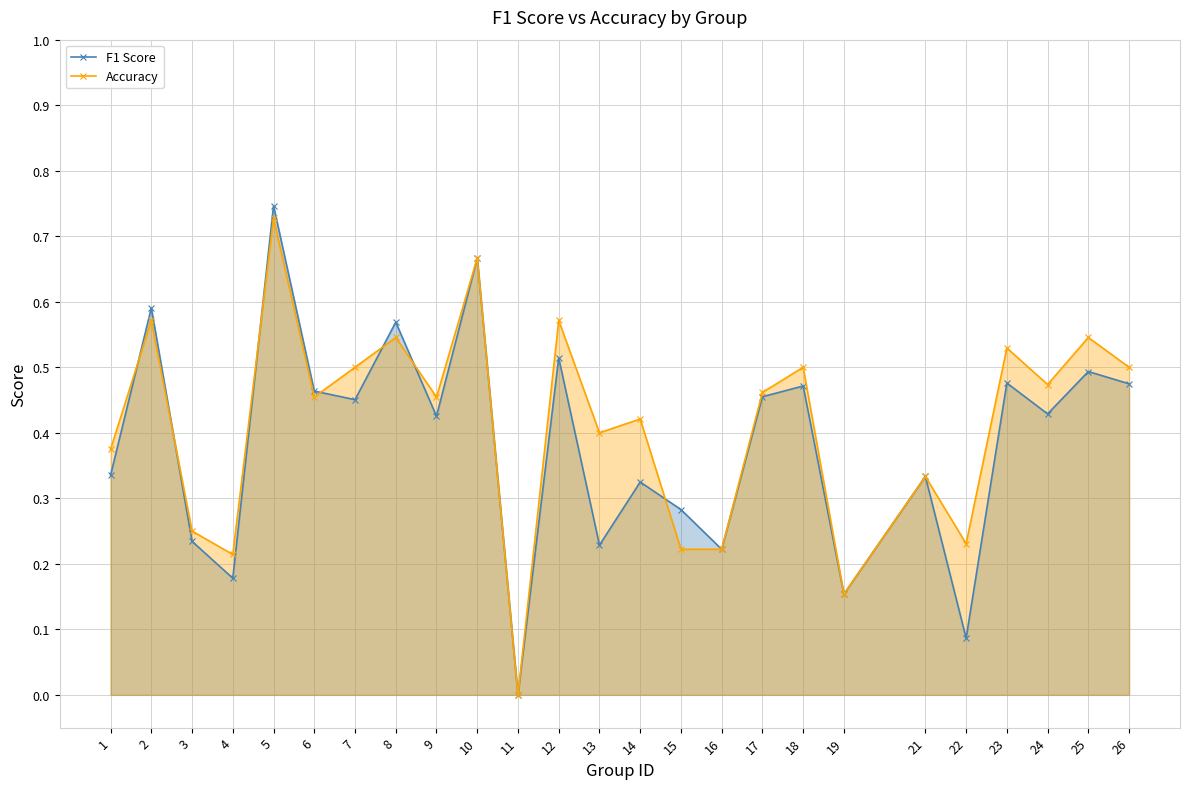

At which label is F1 Score closest to 0?

11